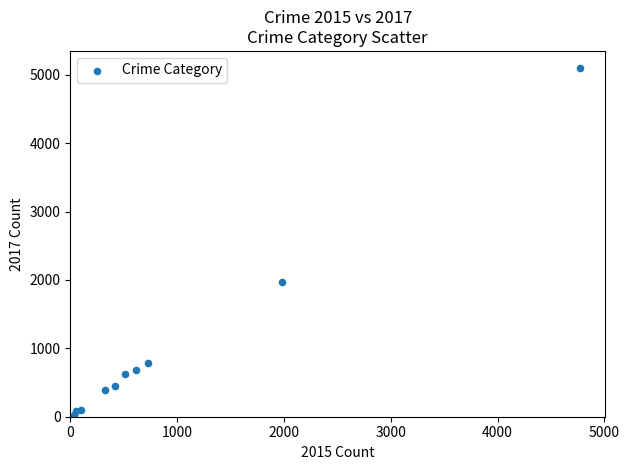

What Y value in the scatter plot is closest to 2559?

1968